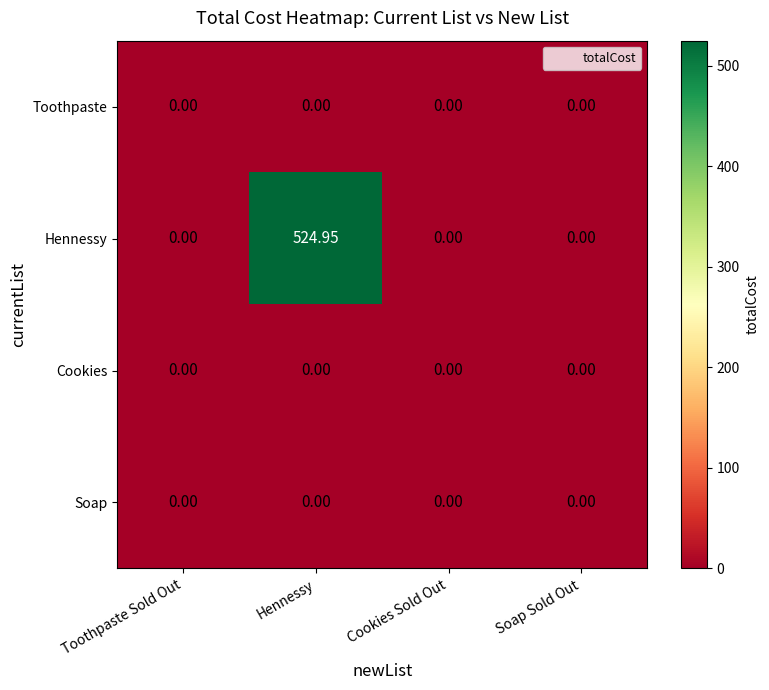

At which category is the sum across all series the highest?

Hennessy